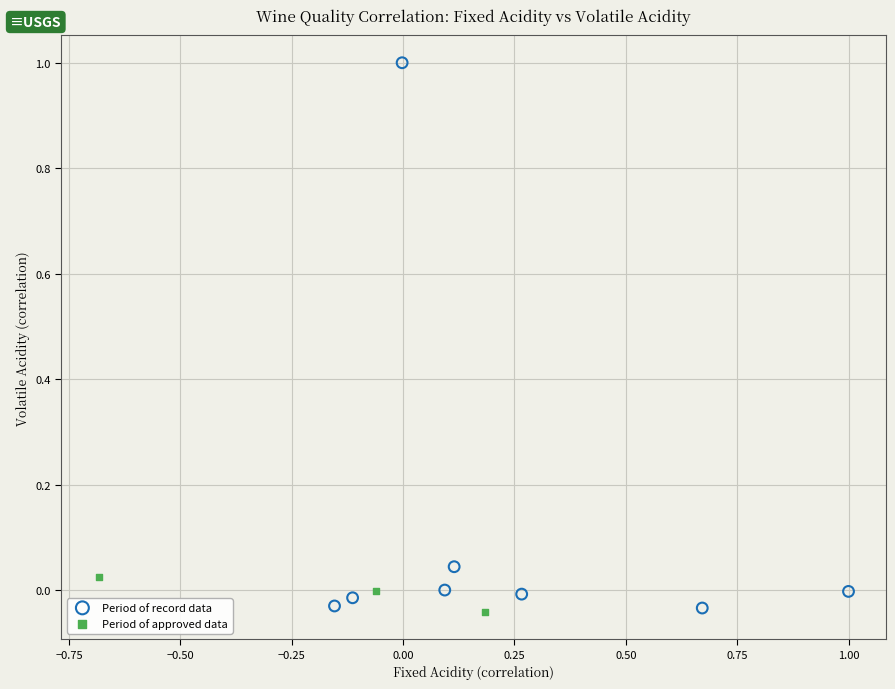

Which series reaches the maximum Y coordinate?

Period of record data